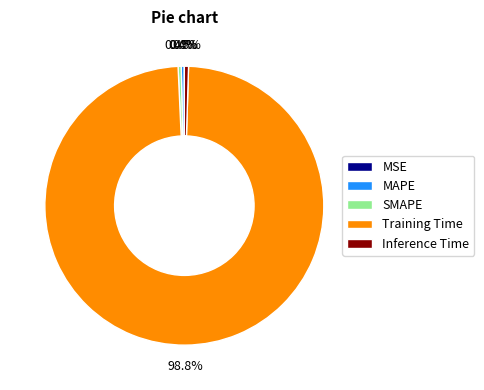

Which has a higher value, Training Time or Inference Time?

Training Time